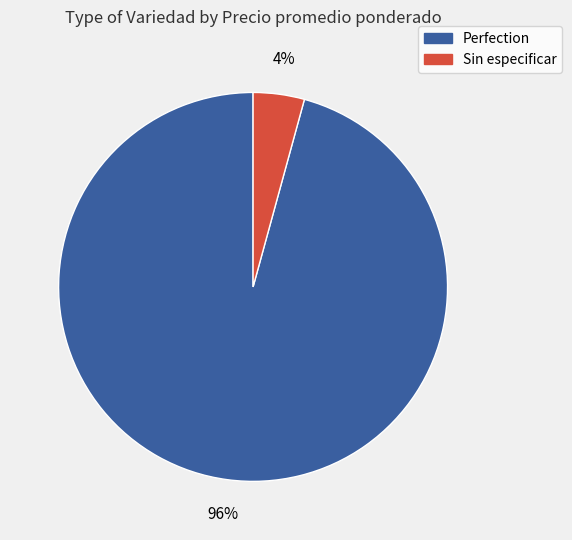

Is there any slice that represents more than half of the pie?

Yes